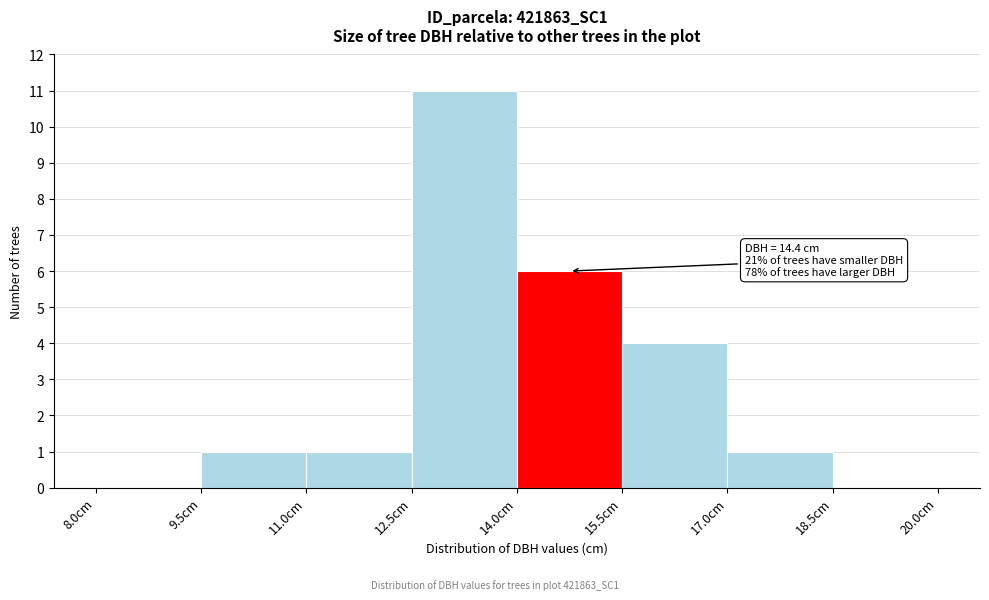

Which range on the x-axis has the tallest bar?

12.5 to 14.0